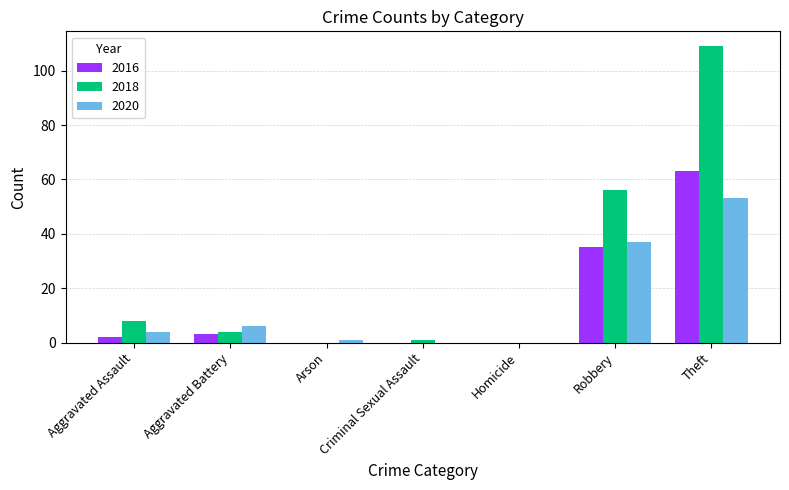

Count the number of categories in the chart.

7